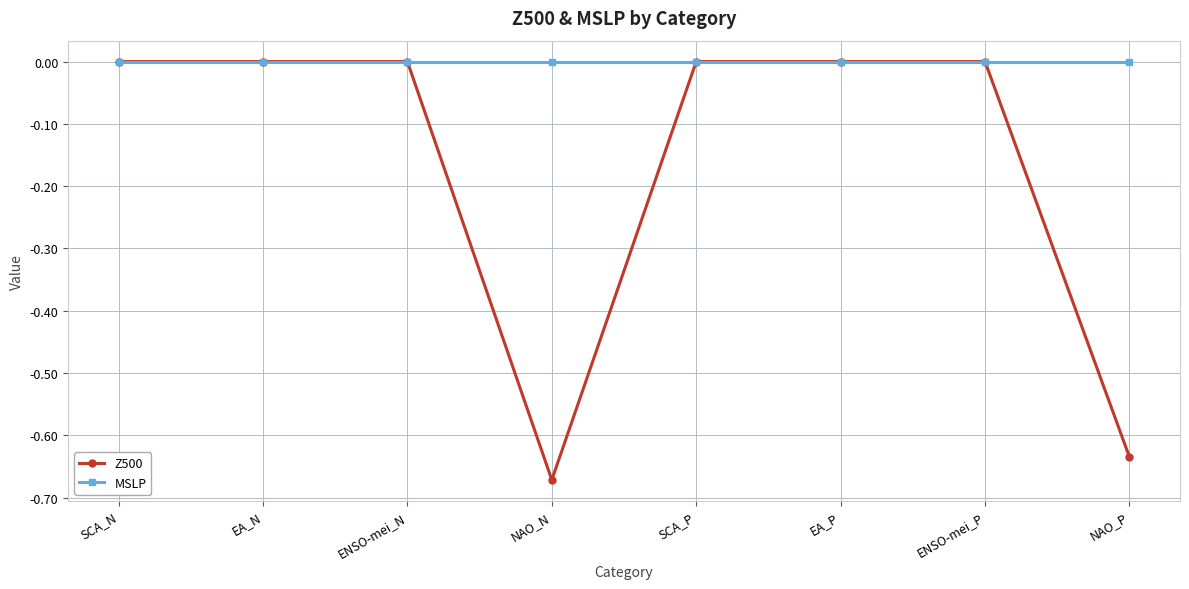

Is the value of Z500 at NAO_N greater than the value of MSLP at EA_N?

No